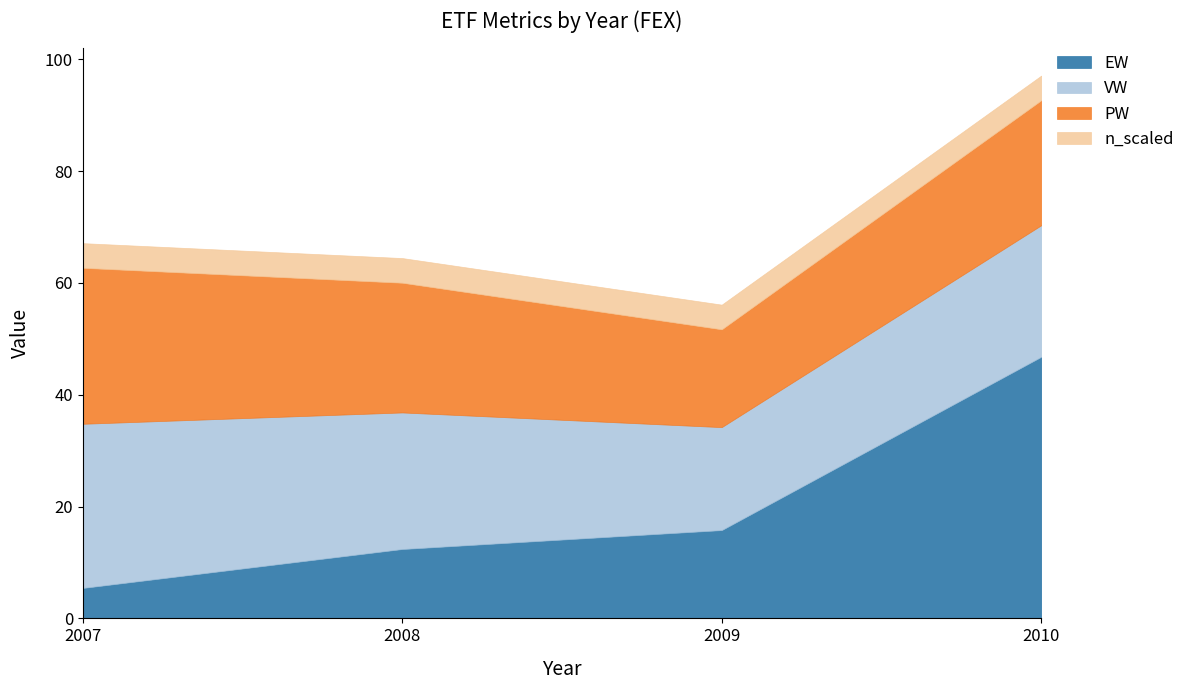

What is the spread (max minus min) of values at 2007?

24.2